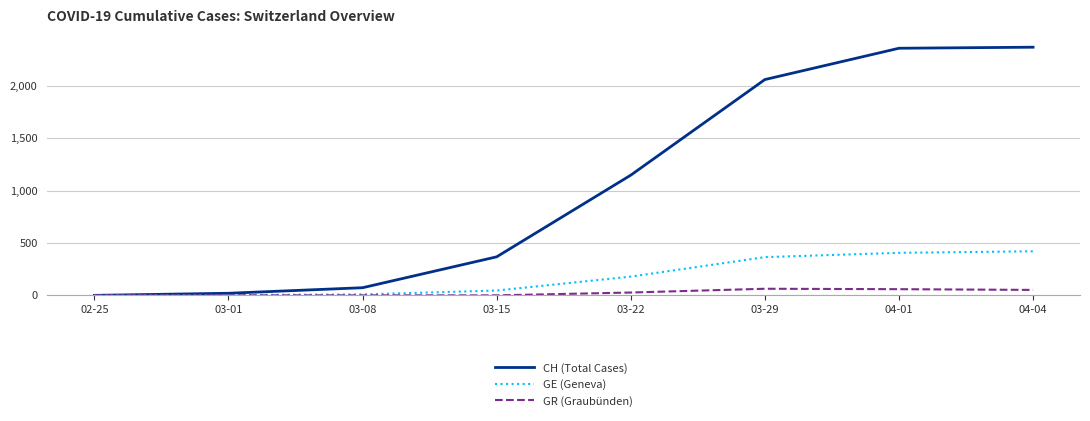

At which label is GE (Geneva) closest to 210?

03-22